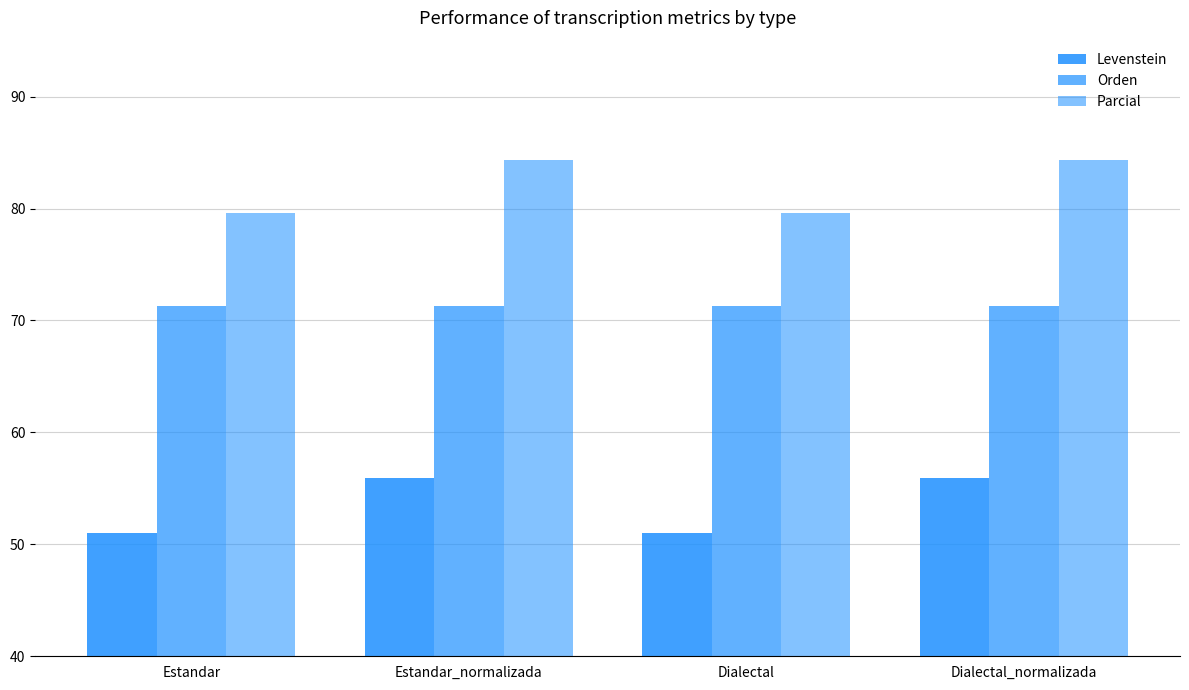

How many values in the Parcial series are below 84?

2